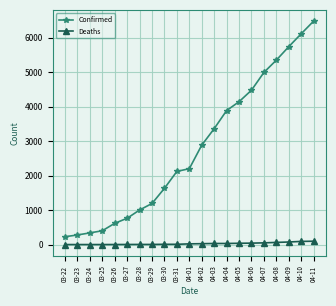

What is the maximum value shown in the chart?

6487